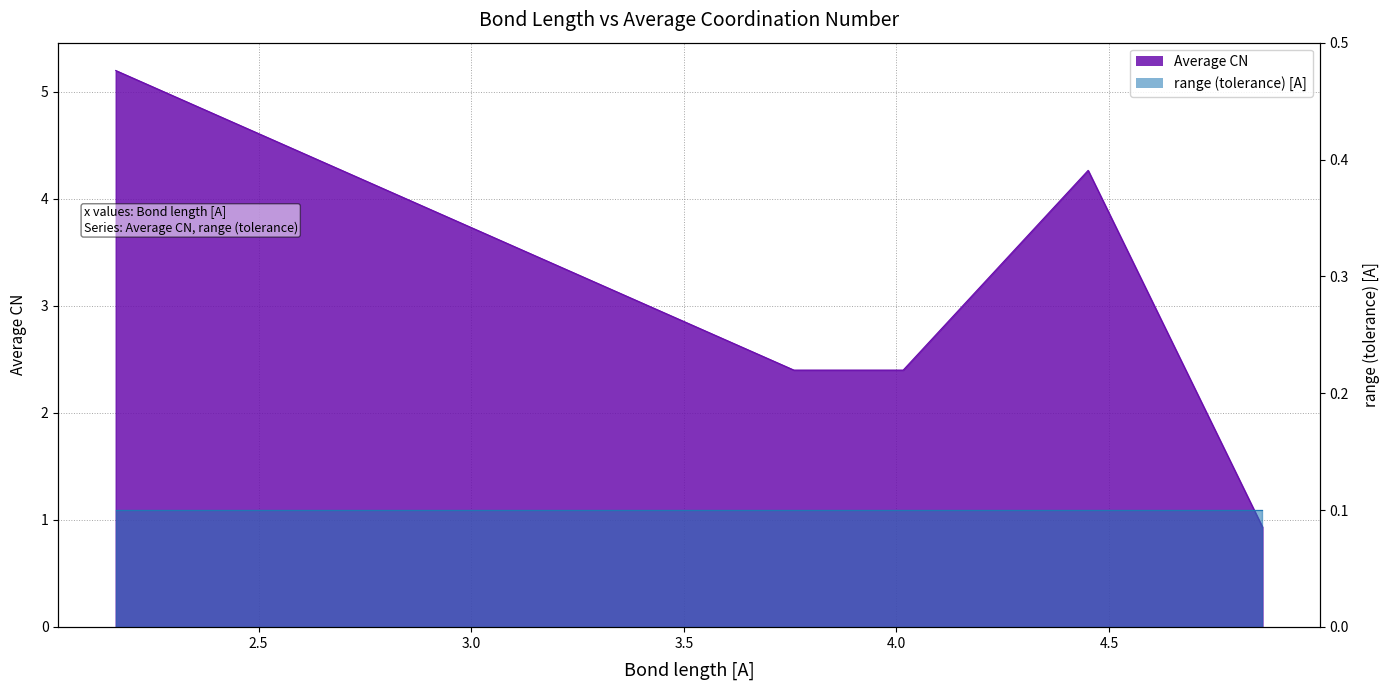

Does the chart have visible grid lines?

Yes